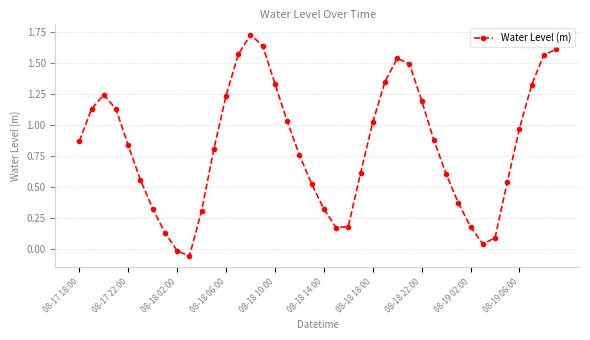

What is the sum of all values?

33.1